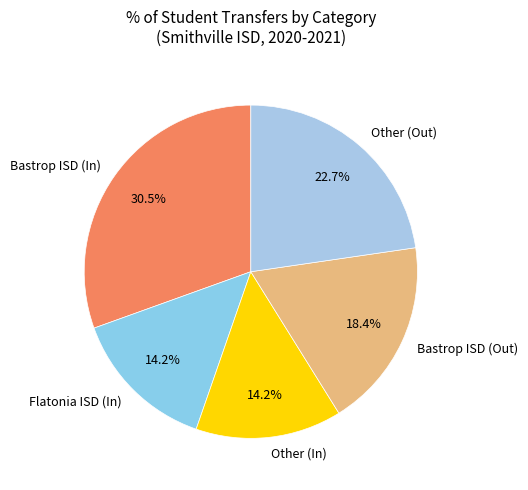

Between Bastrop ISD (Out) and Other (In), which is larger?

Bastrop ISD (Out)